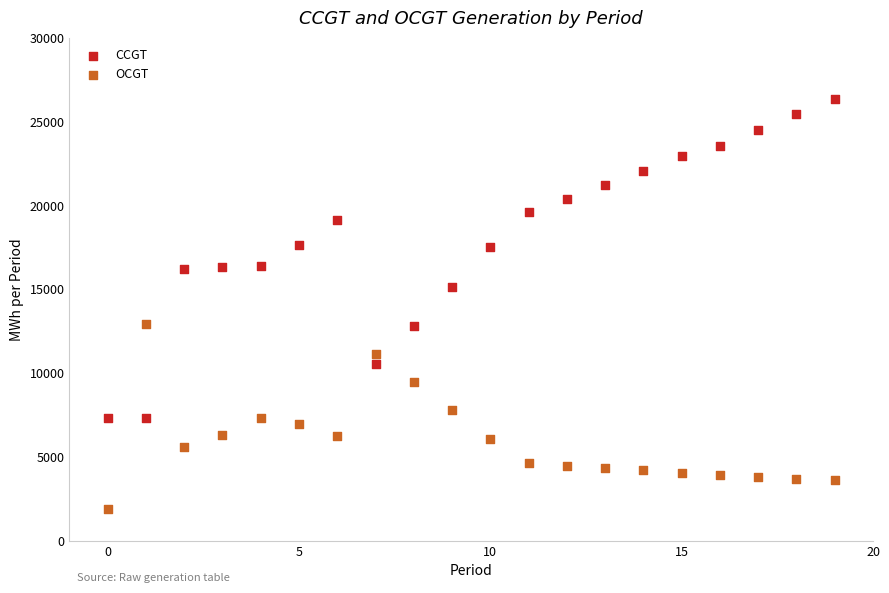

Which series contains the highest Y value?

CCGT